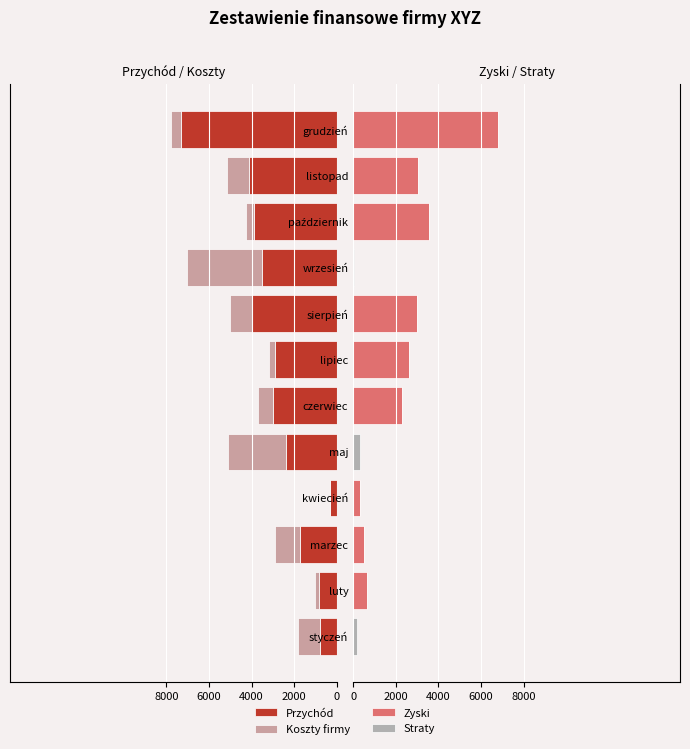

Which has a higher value, sierpień or wrzesień?

wrzesień